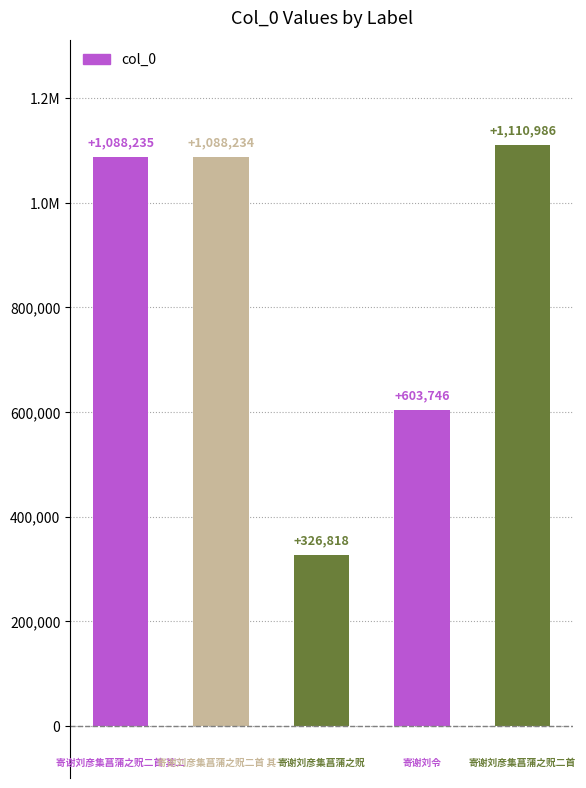

At which category does the chart reach its peak across all series?

4